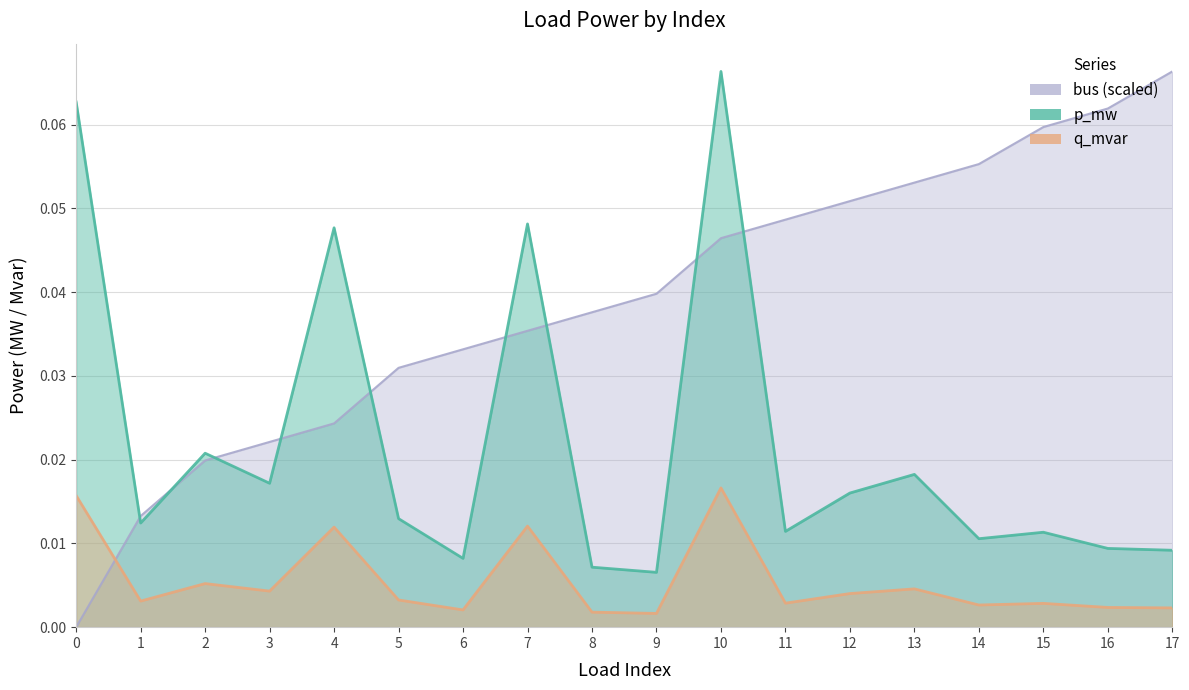

Between 8 and 16, which series saw the biggest shift?

bus